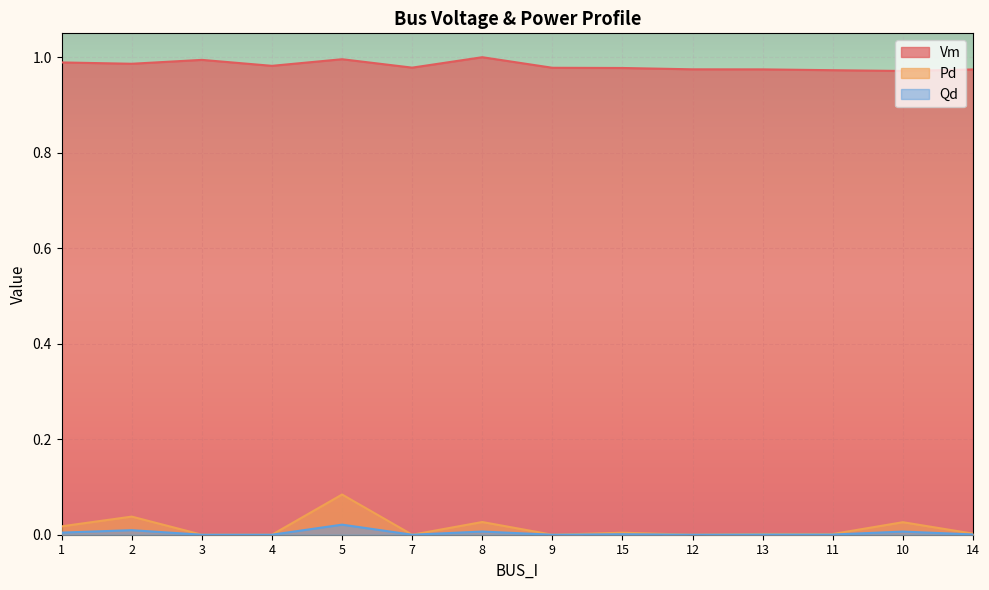

True or false: Vm and Pd cross at least once.

False